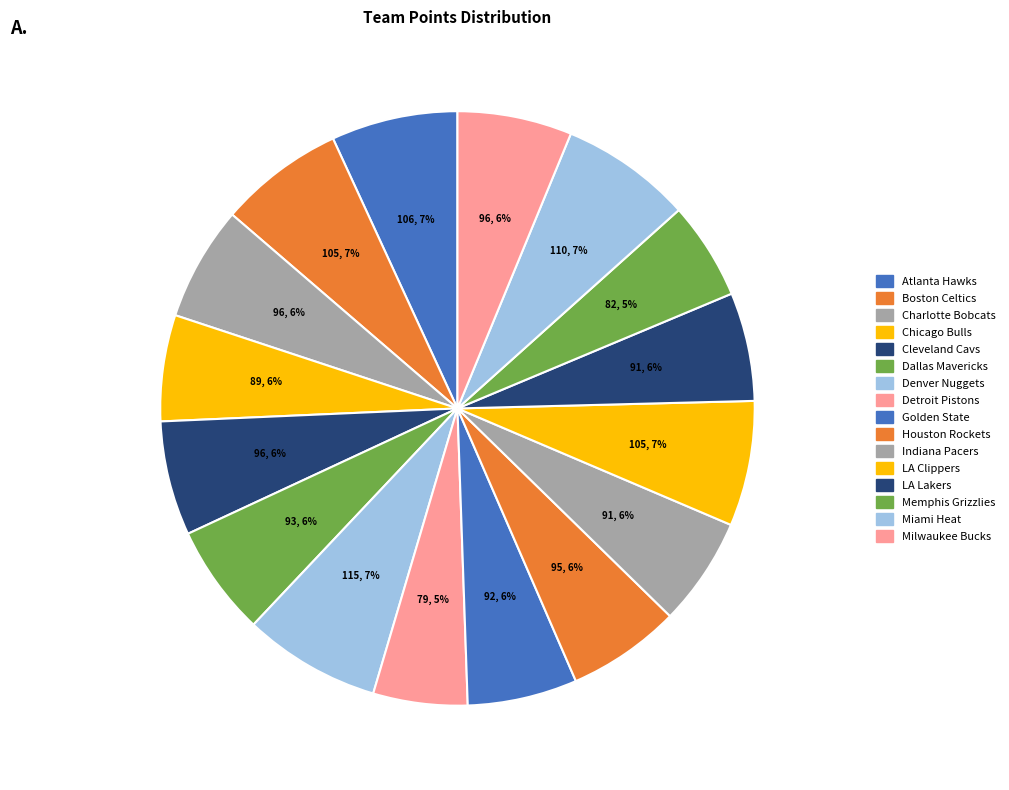

How many segments does this pie chart have?

16